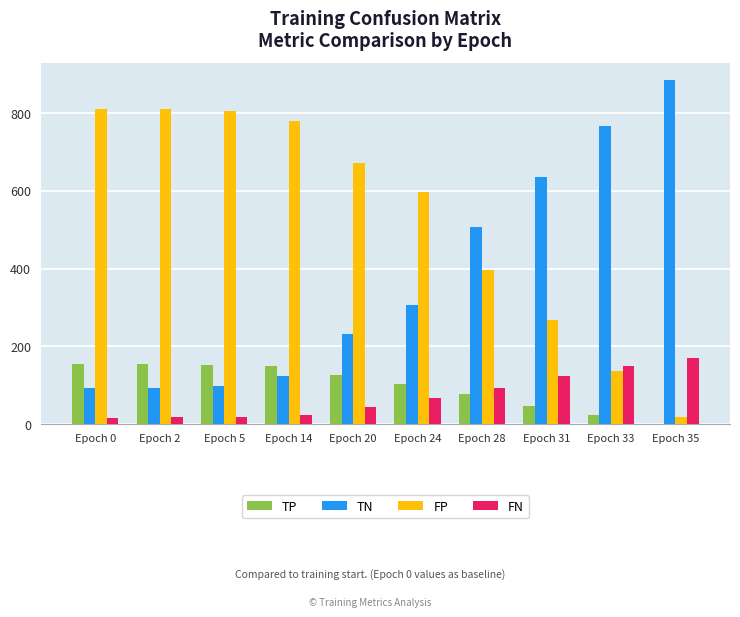

How many categories are shown in the chart?

10